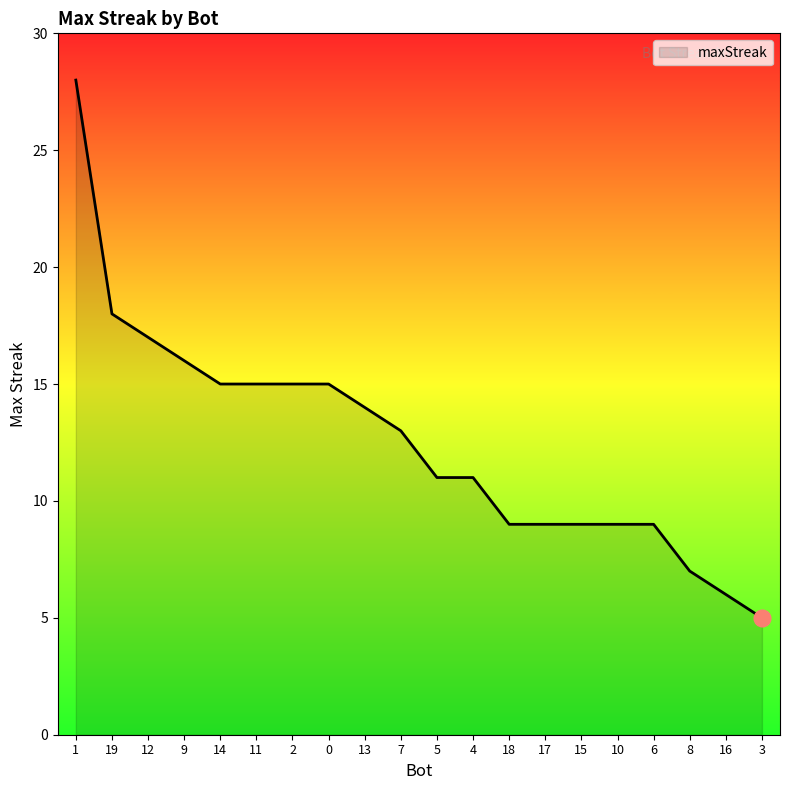

True or false: the data shows 11 at 5.

True